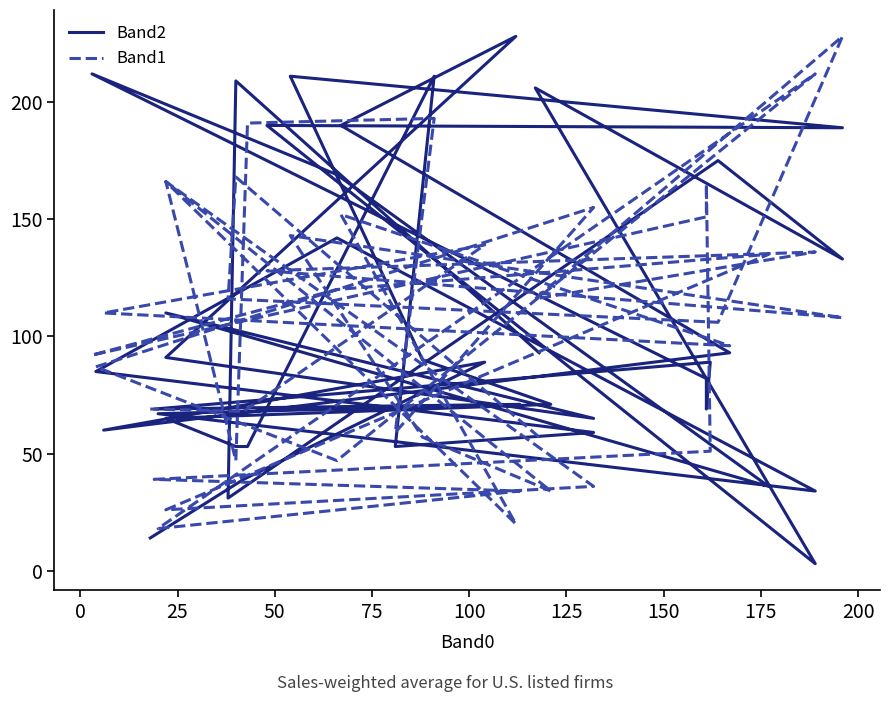

Where is the first local minimum for Band1?

50